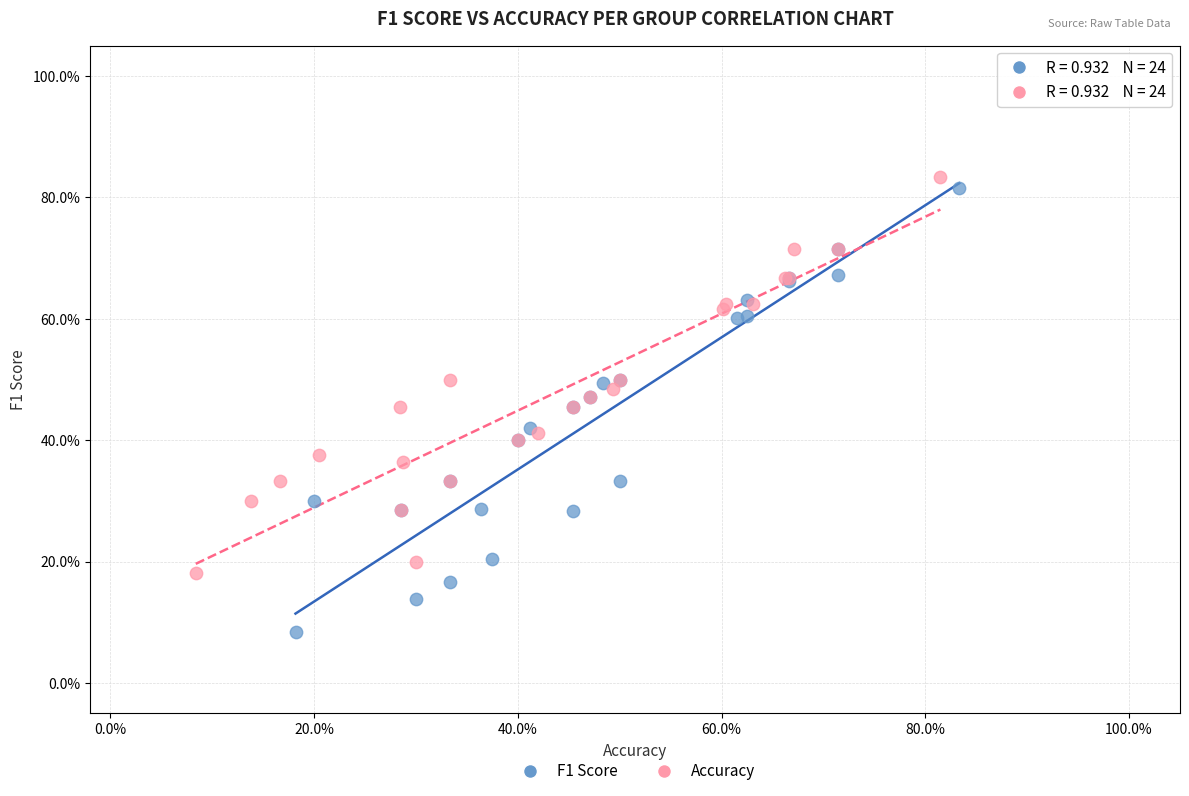

What are all the series names shown in the legend?

F1 Score, Accuracy